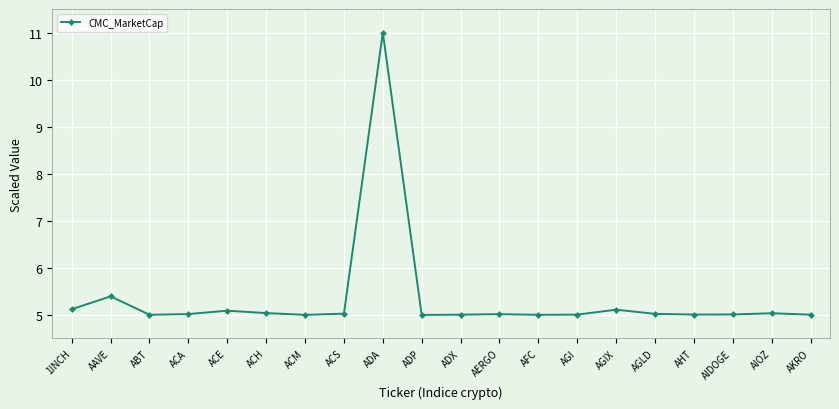

The chart shows a value of 5.1 at 1INCH. True or false?

True